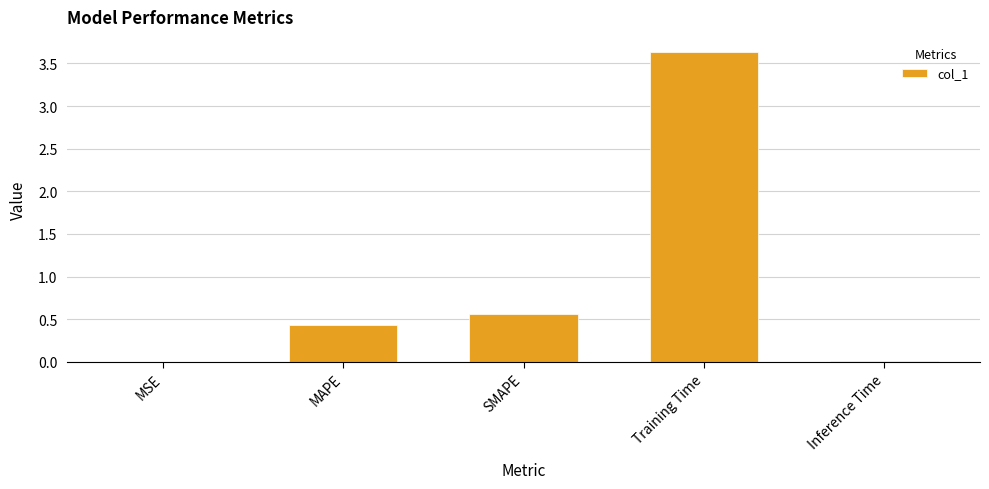

How many categories are shown in the chart?

5